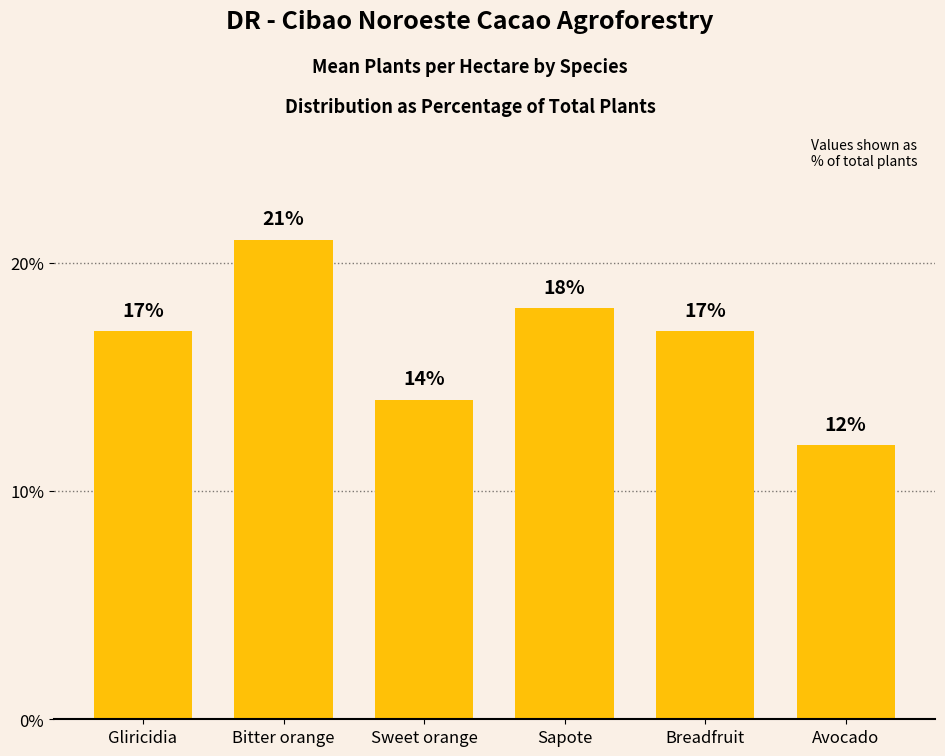

What is the difference between the maximum and minimum values?

9